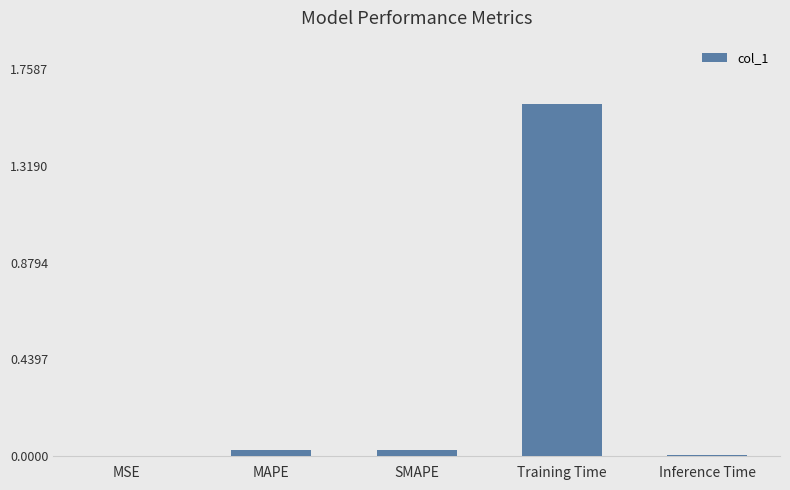

Which label corresponds to the largest value in the chart?

Training Time